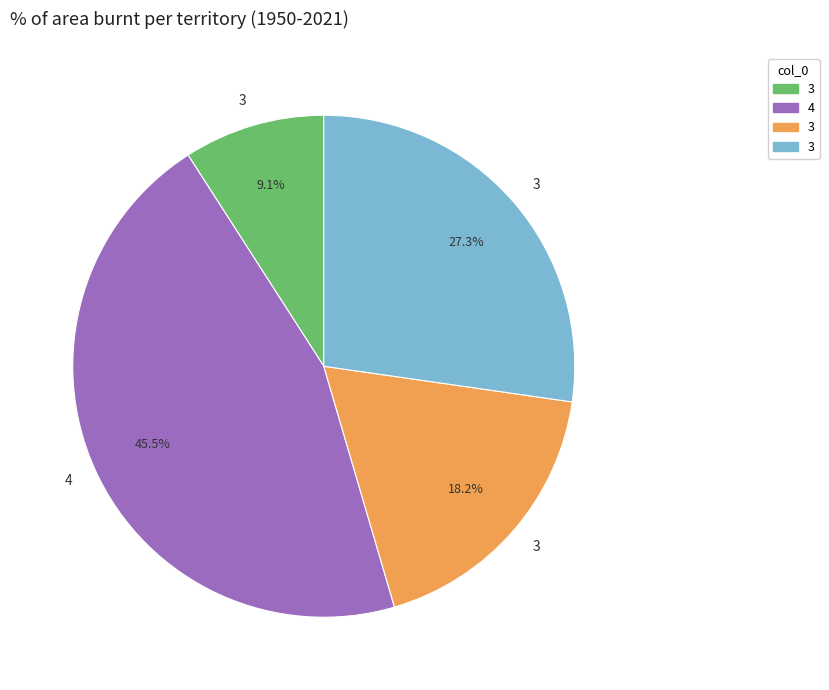

To the nearest percent, what is the average slice percentage?

25%